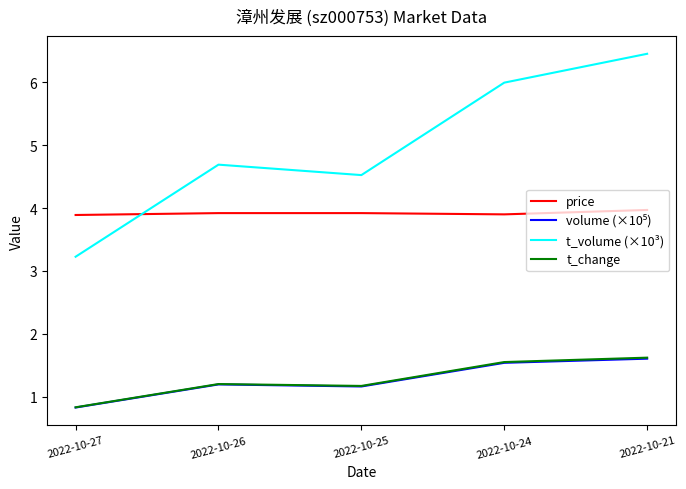

How many series are shown in this chart?

4